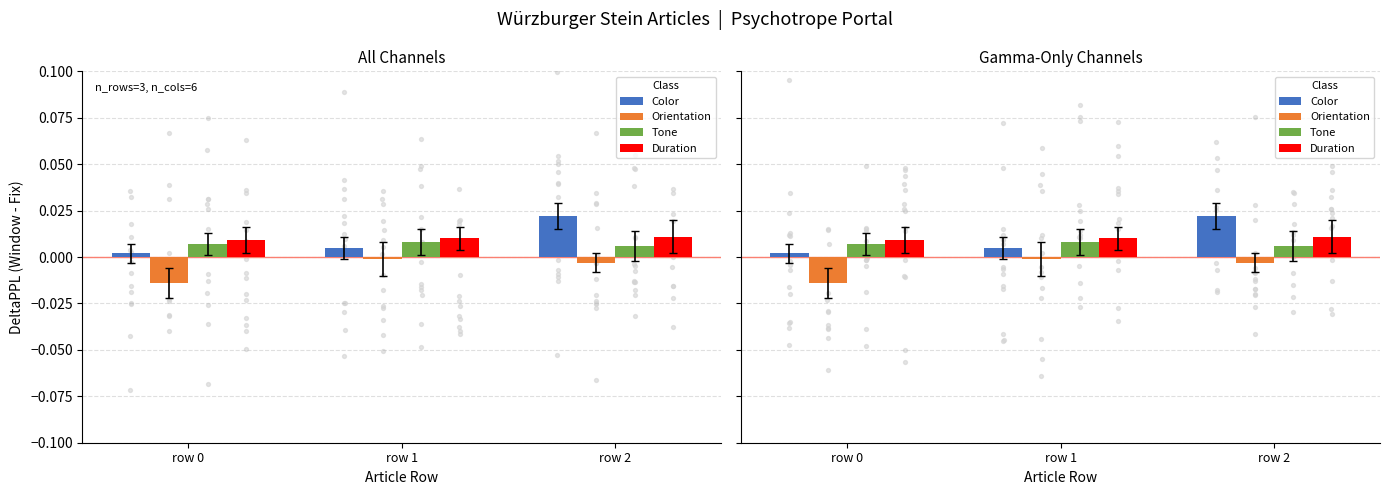

What are all the series names shown in the legend?

Color, Orientation, Tone, Duration